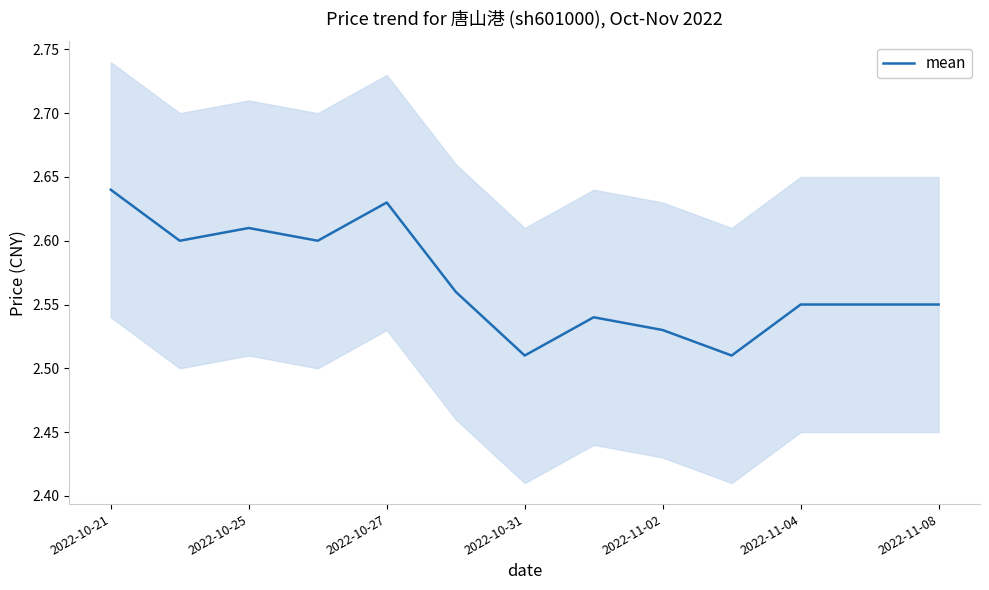

Reading right to left, list all the values displayed in this chart.

2.5	2.5	2.5	2.5	2.5	2.5	2.5	2.6	2.6	2.6	2.6	2.6	2.6